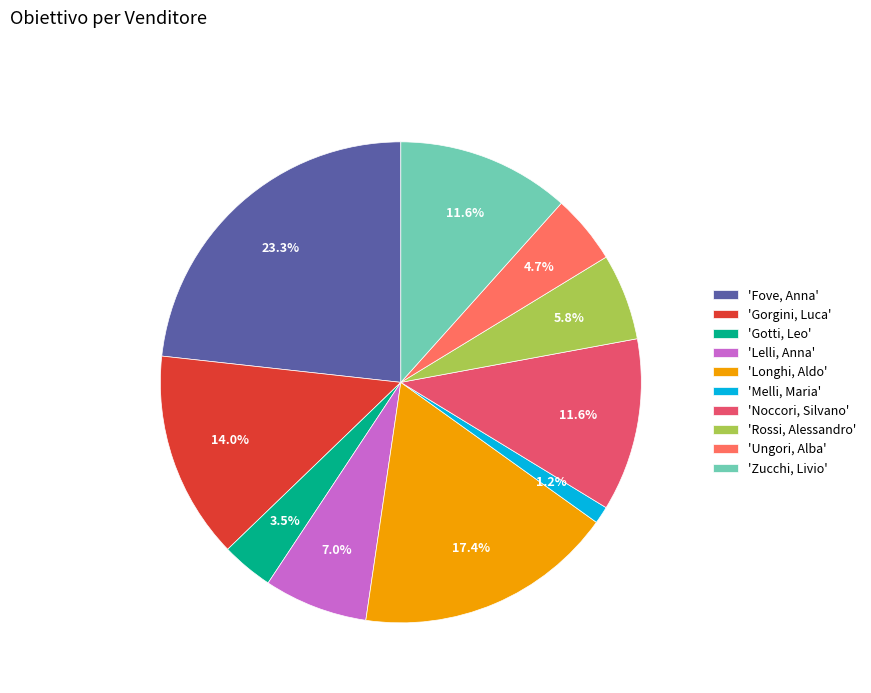

To the nearest percent, what is the average slice percentage?

10%